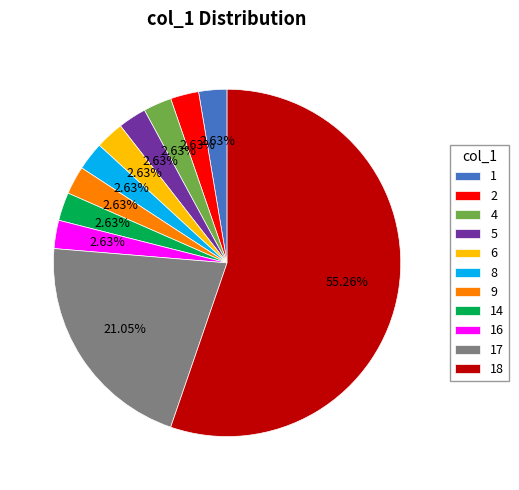

How many slices are in this pie chart?

11